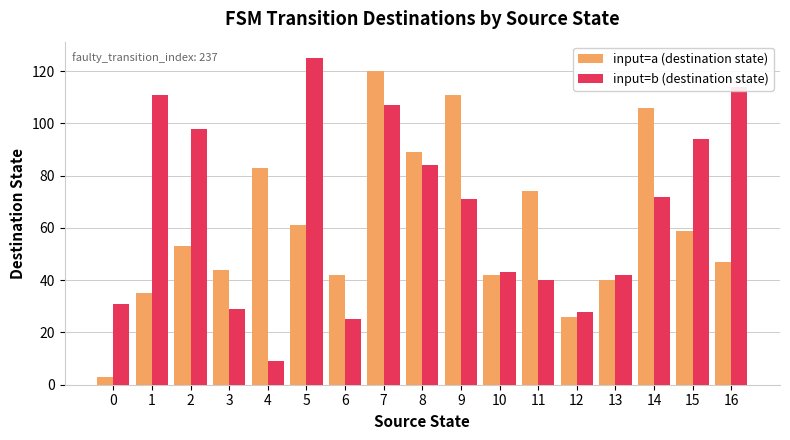

The input=a (destination state) series shows 83 at 4. True or false?

True